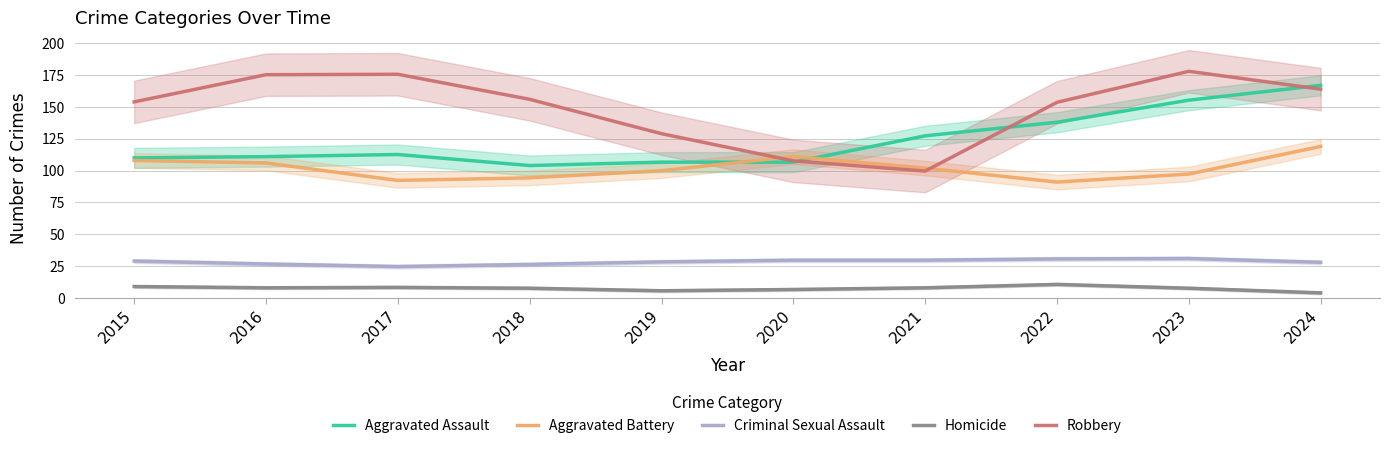

Reading right to left, transcribe all the data shown in this chart.

Aggravated Assault: 167.0	155.3	138.0	127.3	106.7	106.7	104.0	112.7	111.0	110.0
Aggravated Battery: 119.0	97.3	91.0	102.0	111.0	100.0	94.3	92.3	106.0	108.0
Criminal Sexual Assault: 28.0	31.0	30.7	29.7	29.7	28.3	26.3	24.7	26.7	29.0
Homicide: 4.0	7.7	10.7	8.0	6.7	5.7	7.7	8.3	8.0	9.0
Robbery: 164.0	178.0	153.7	99.7	107.7	129.0	156.0	175.7	175.3	154.0